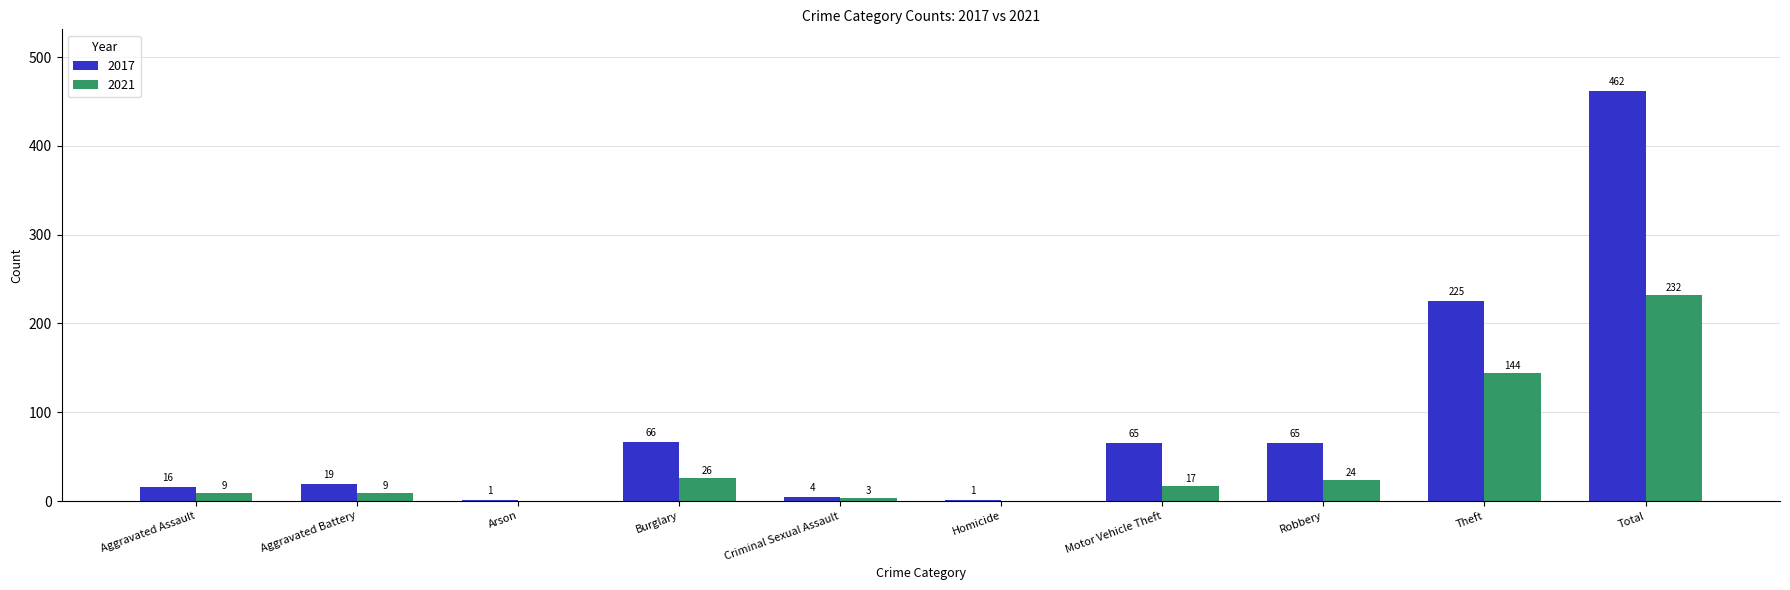

Reading left to right, extract all data points from this chart.

2017: Aggravated Assault=16	Aggravated Battery=19	Arson=1	Burglary=66	Criminal Sexual Assault=4	Homicide=1	Motor Vehicle Theft=65	Robbery=65	Theft=225	Total=462
2021: Aggravated Assault=9	Aggravated Battery=9	Arson=0	Burglary=26	Criminal Sexual Assault=3	Homicide=0	Motor Vehicle Theft=17	Robbery=24	Theft=144	Total=232